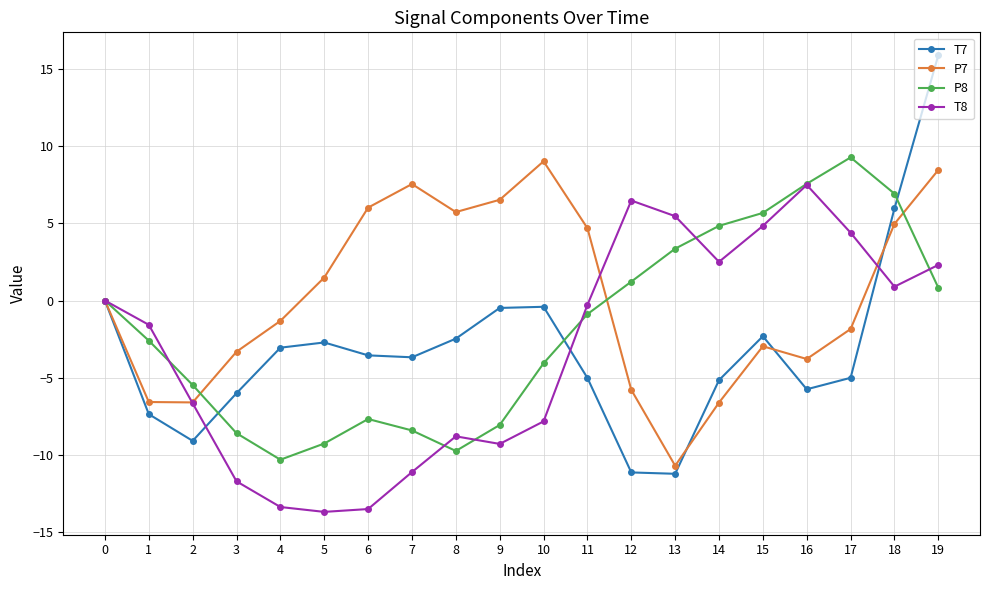

How many lines are shown in the chart?

4